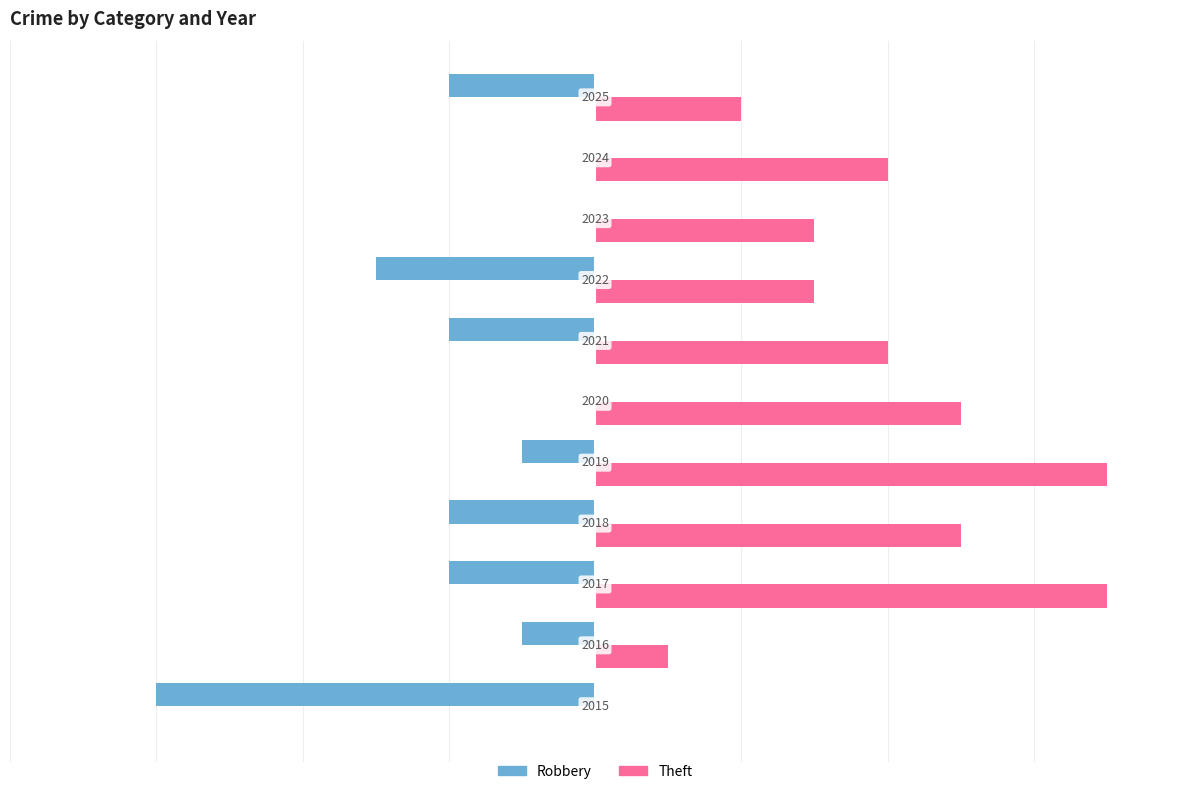

How many Robbery values are between -2 and 0?

9